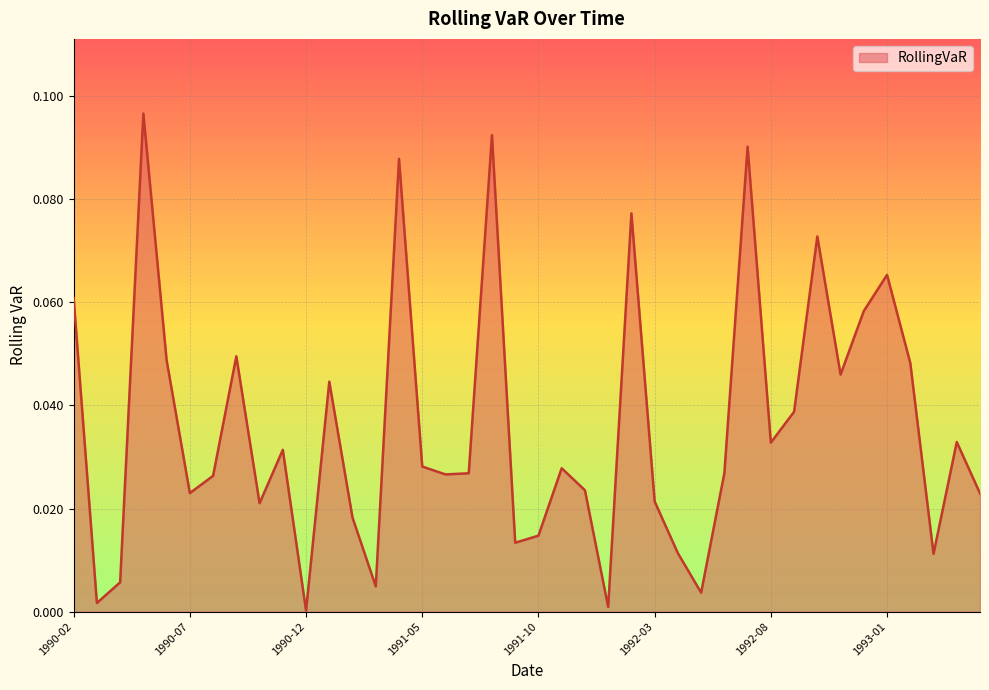

Where is the first local minimum?

1990-03